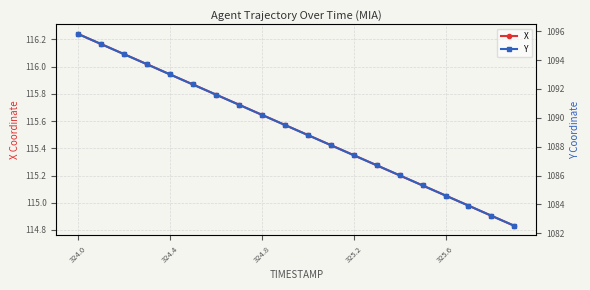

List the series in order of their overall mean, lowest first.

X, Y